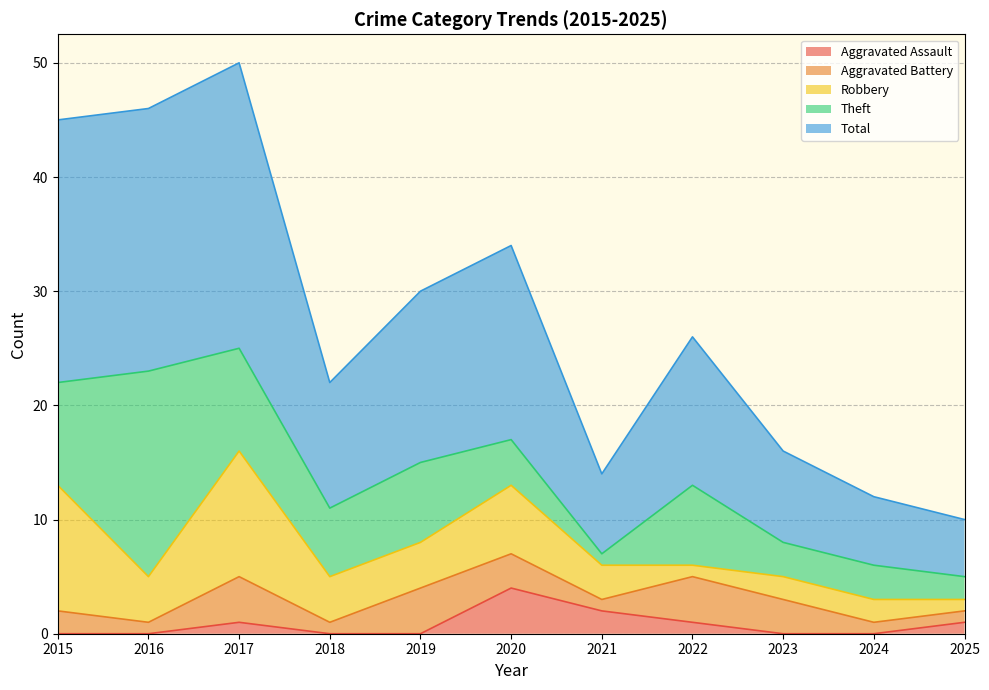

What are all the series names shown in the legend?

Aggravated Assault, Aggravated Battery, Robbery, Theft, Total